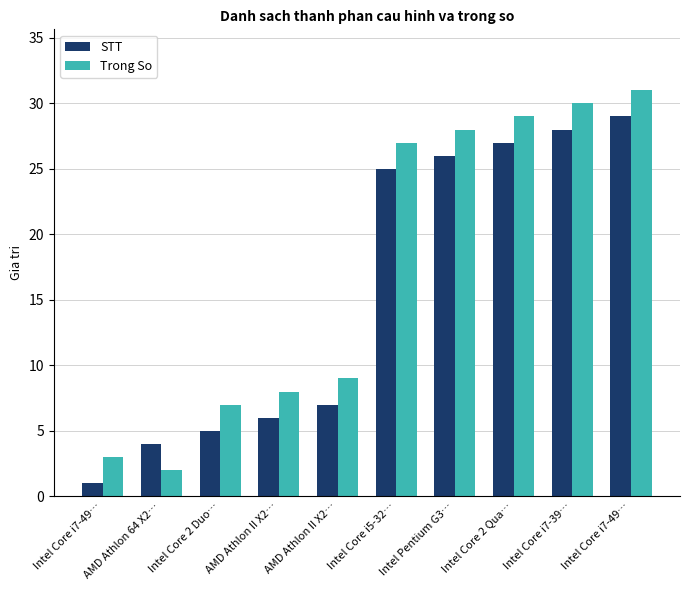

How many data points does each series have?

10